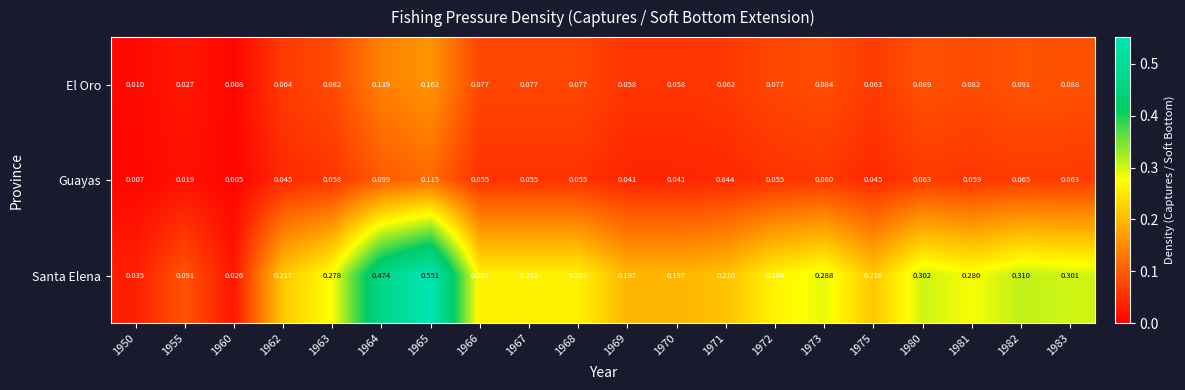

Which series changed the most between 1962 and 1963?

Santa Elena